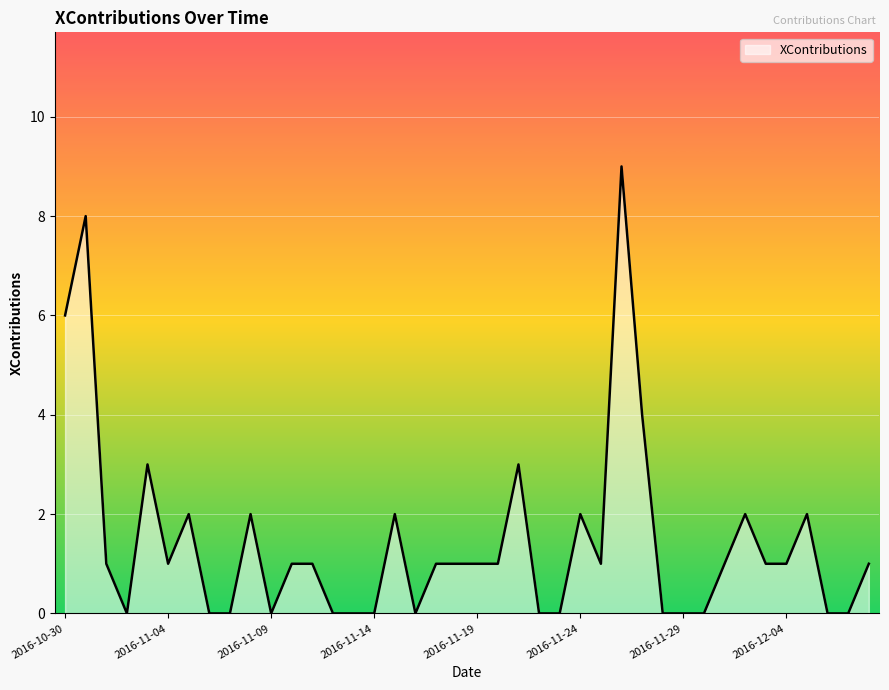

What is the maximum value shown in the chart?

9